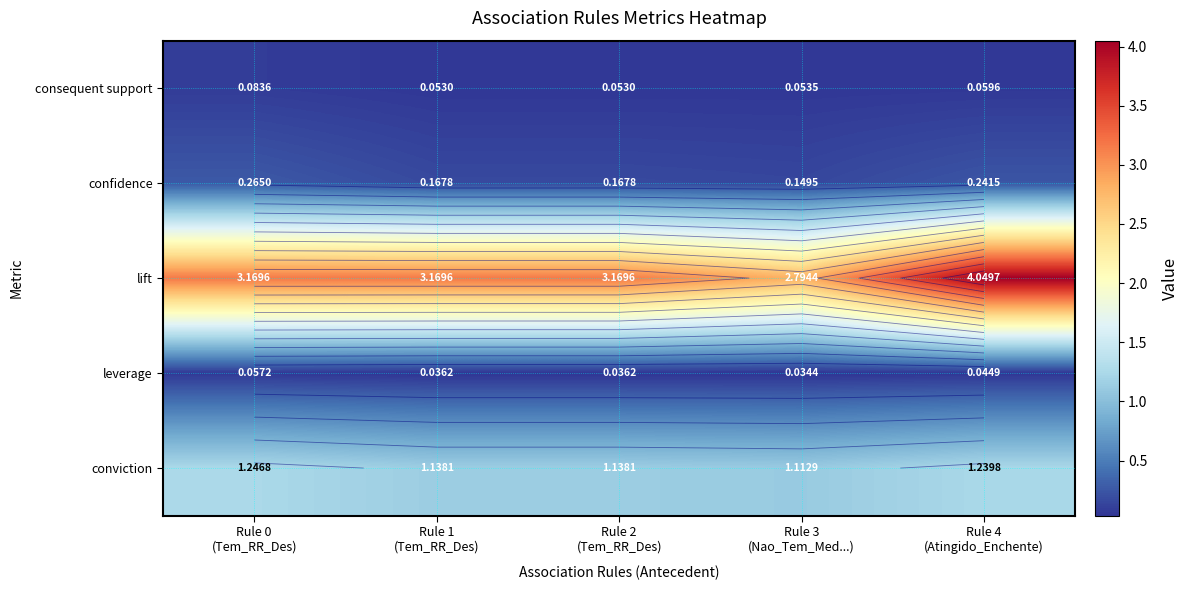

Is it true that confidence equals 0.2 at Rule 0 (Tem_RR_Des)?

False